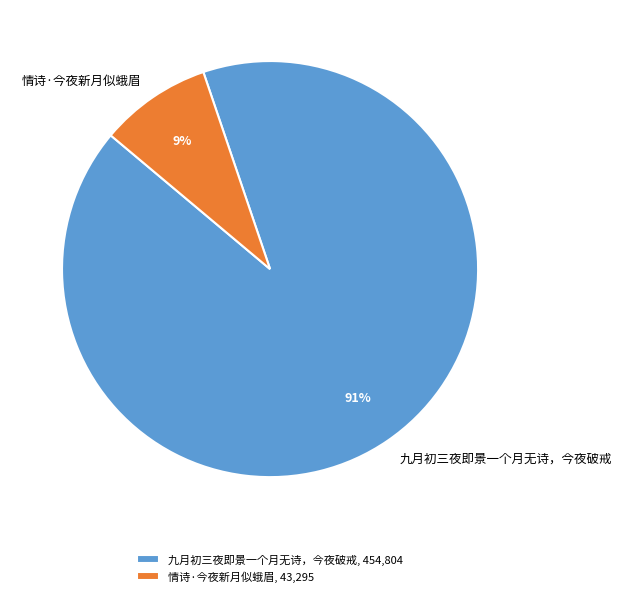

Does 情诗·今夜新月似蛾眉 represent more than half of the total?

No